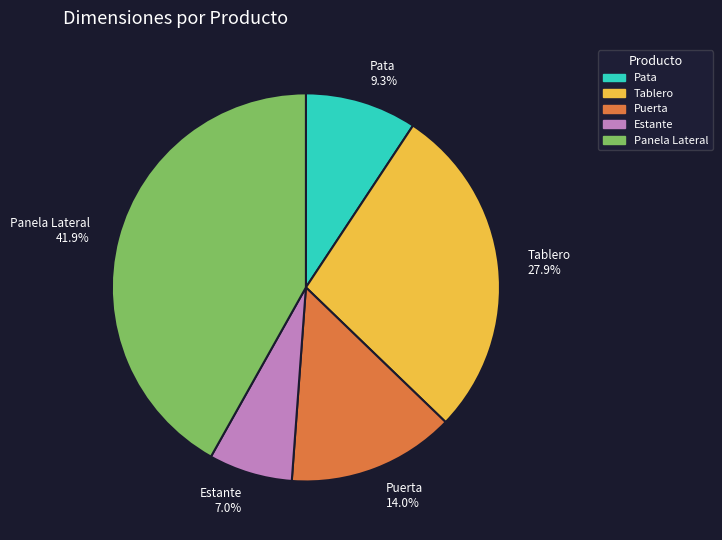

Is it true that Puerta is 22% of the pie?

False